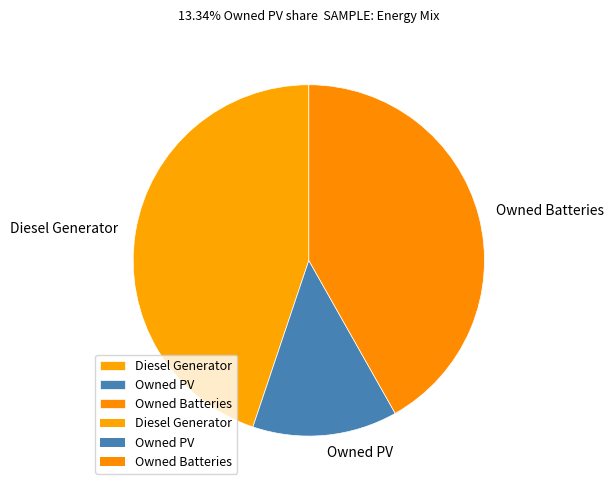

Which slice is the smallest?

Owned PV